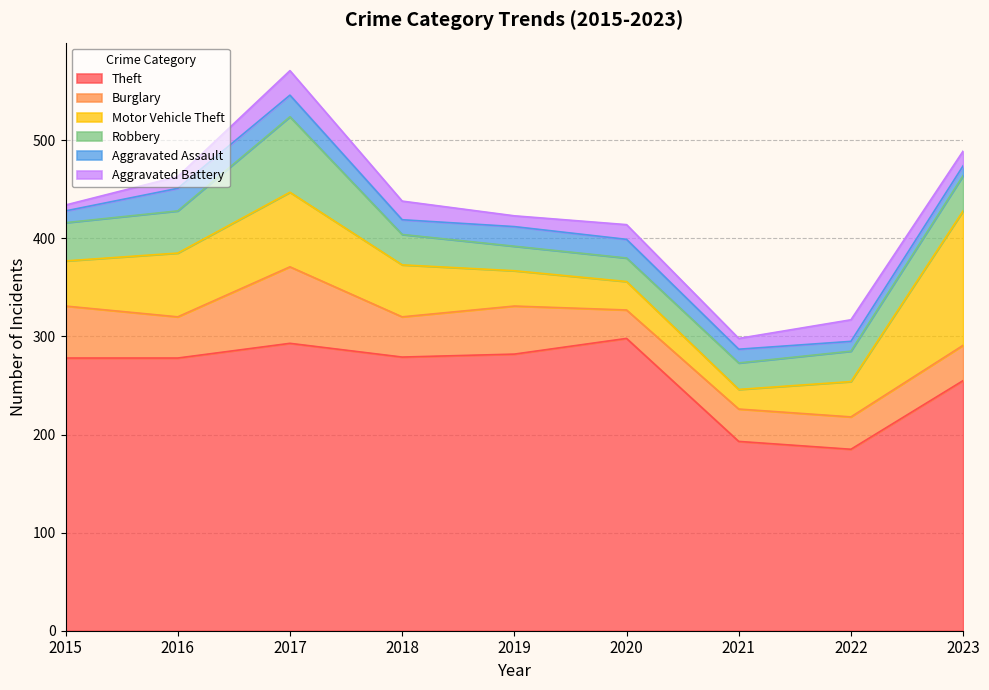

Rank the categories by Robbery value from lowest to highest.

2020, 2019, 2021, 2018, 2022, 2023, 2015, 2016, 2017